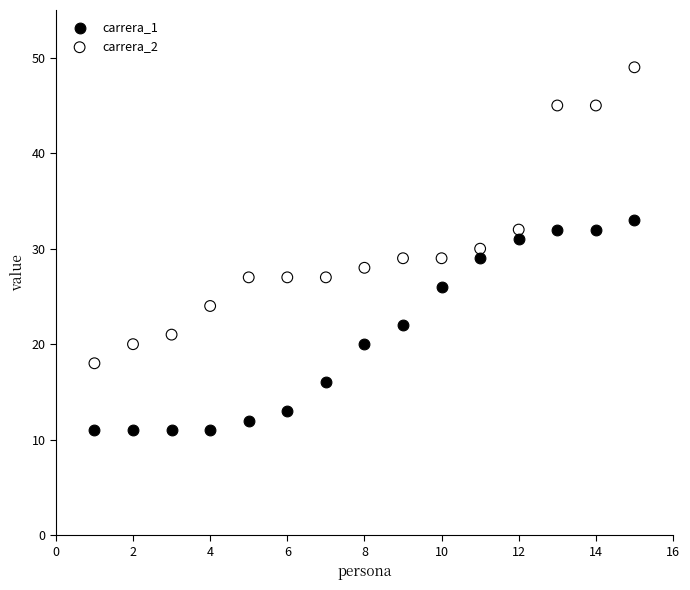

Which series has the widest spread of Y values?

carrera_2